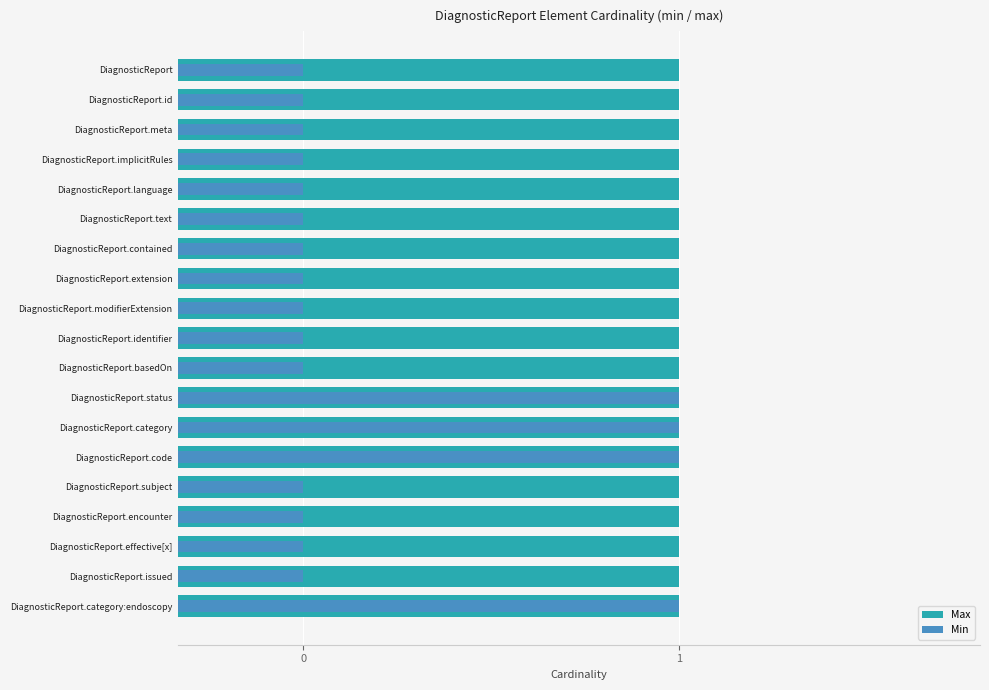

How many categories are shown in the chart?

19